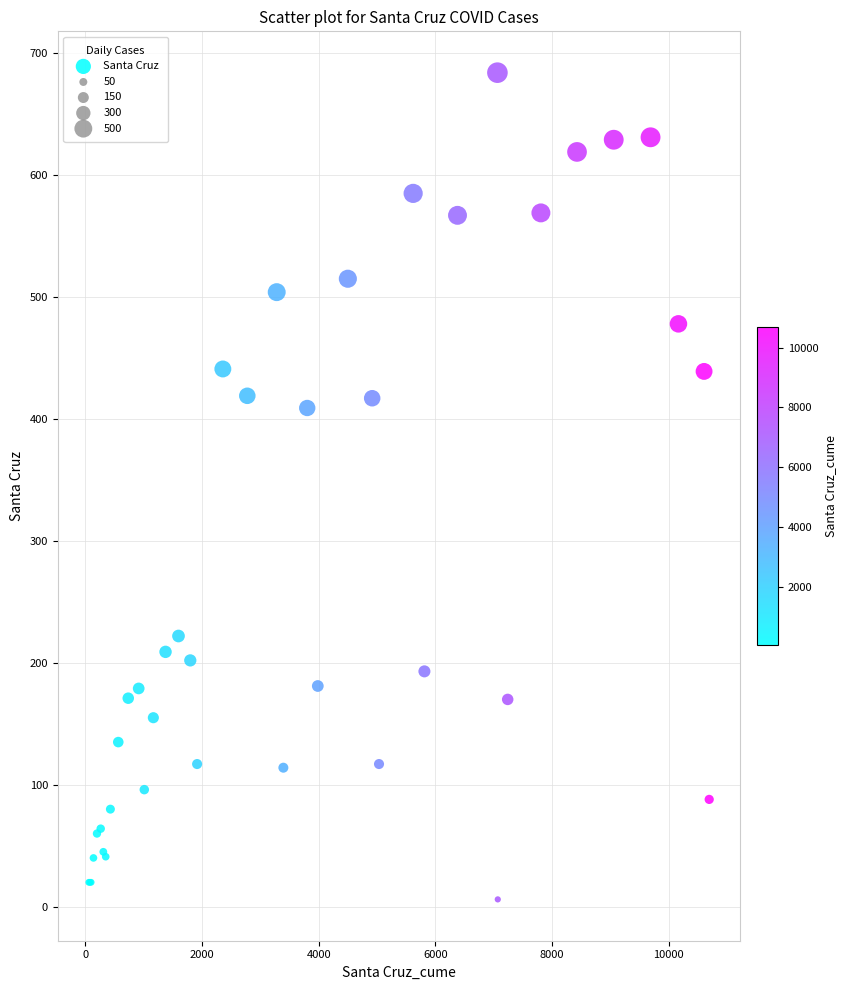

What Y value in the scatter plot is closest to 345?

409